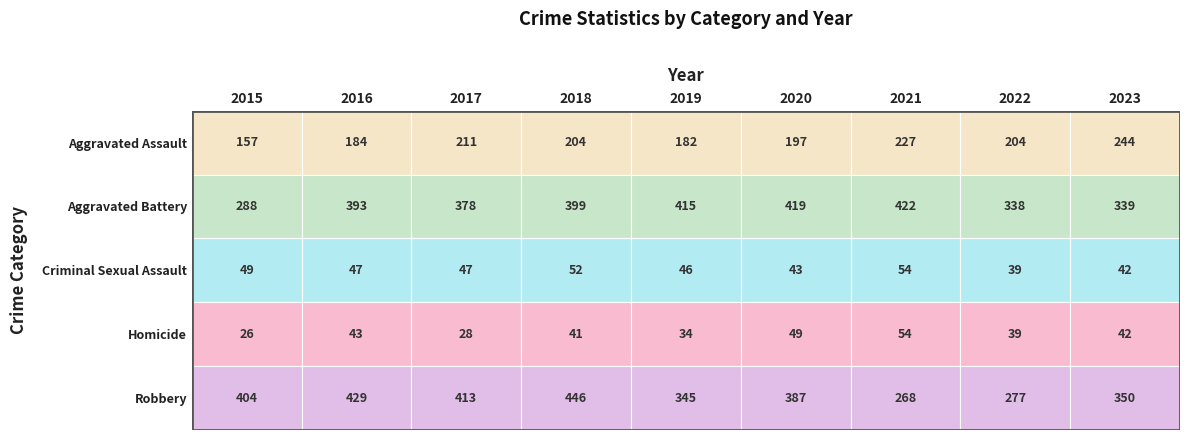

What is the sum of the Homicide values at 2018 and 2021?

95